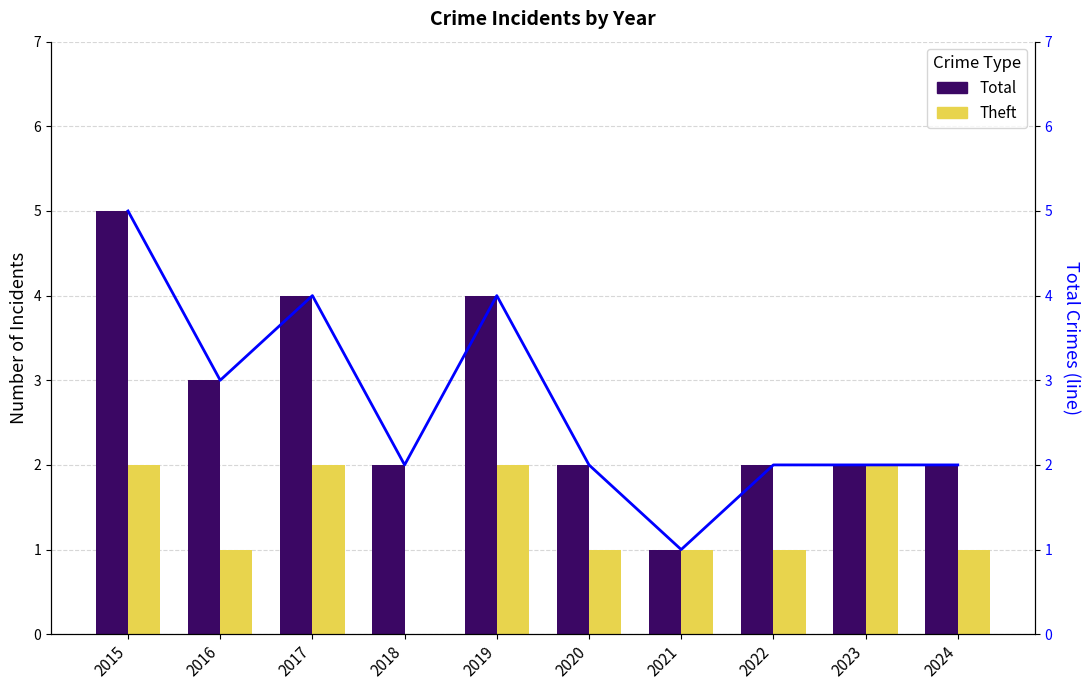

Reading right to left, transcribe all the data shown in this chart.

Total: 2	2	2	1	2	4	2	4	3	5
Theft: 1	2	1	1	1	2	0	2	1	2
Total (line): 2	2	2	1	2	4	2	4	3	5